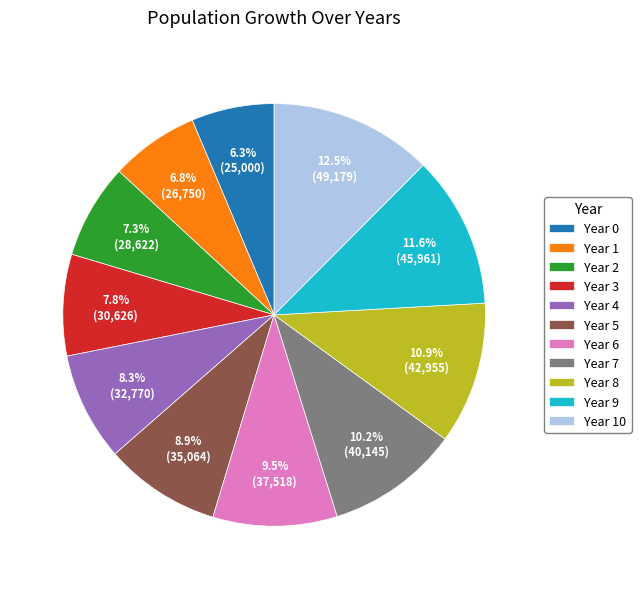

How many slices are in this pie chart?

11